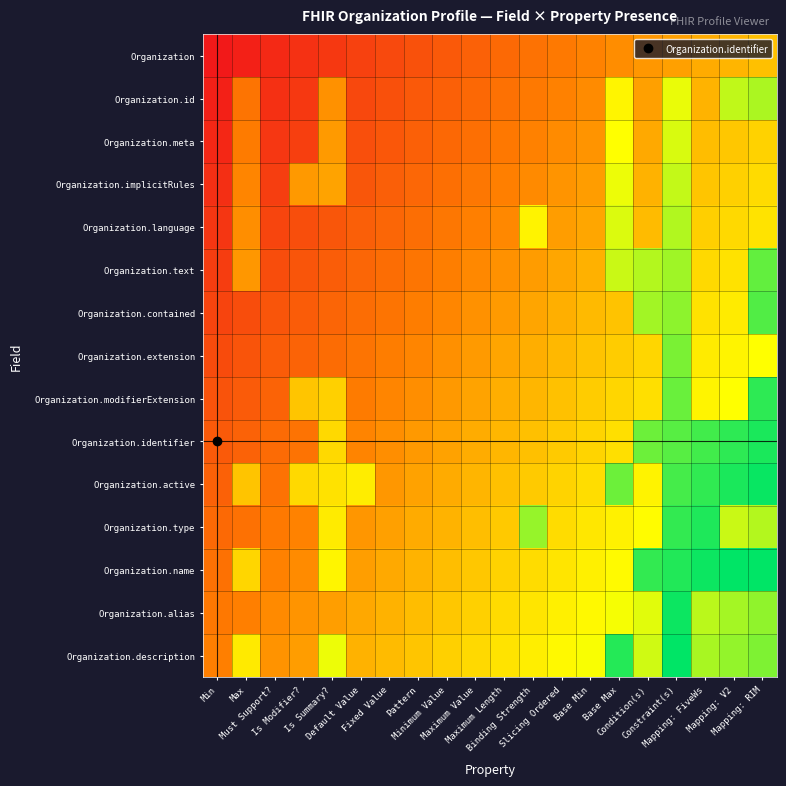

What is the difference between the highest and lowest values at Min?

0.4